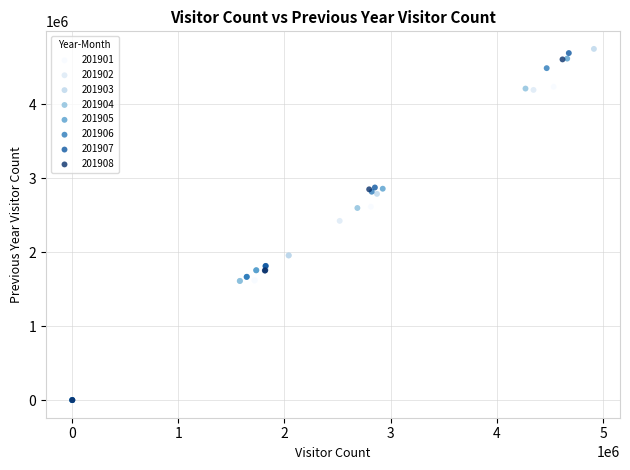

Which series has the largest Y range (max minus min)?

201903